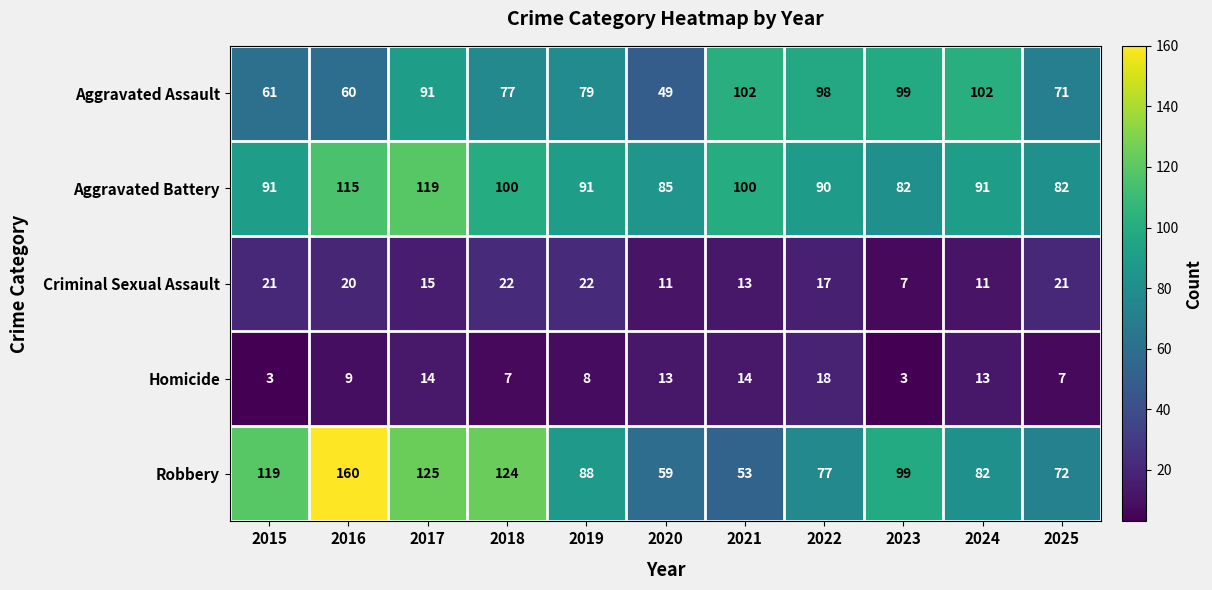

What is the approximate value of Aggravated Assault at 2022?

98